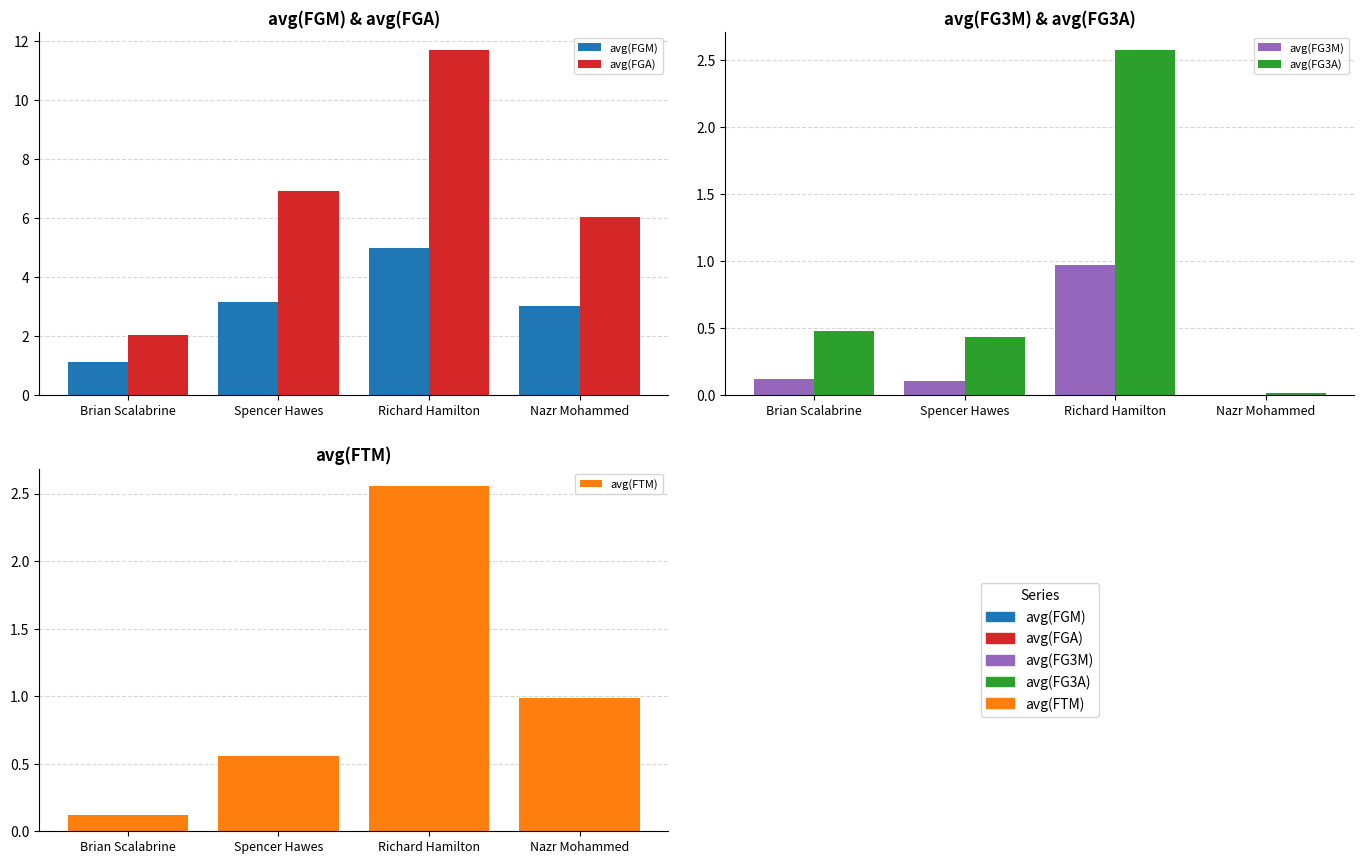

What is the label of the 4th bar from the right?

Brian Scalabrine